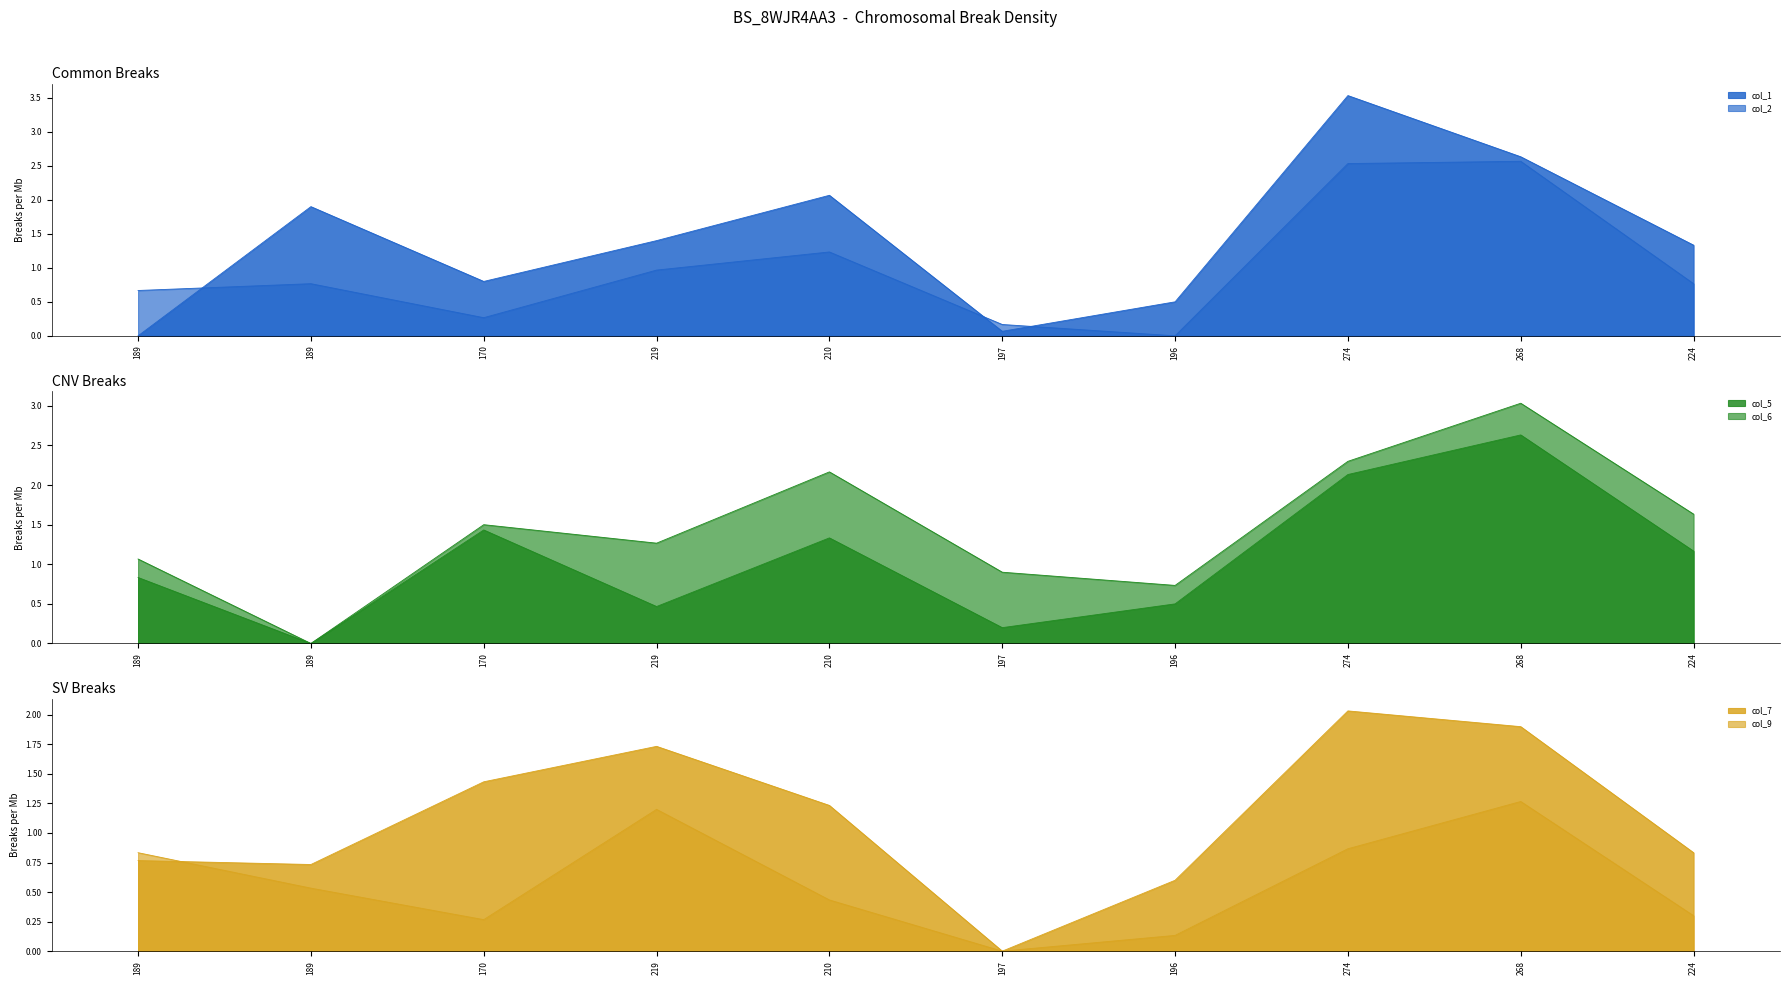

Between 189 and 210, which series saw the biggest shift?

col_1